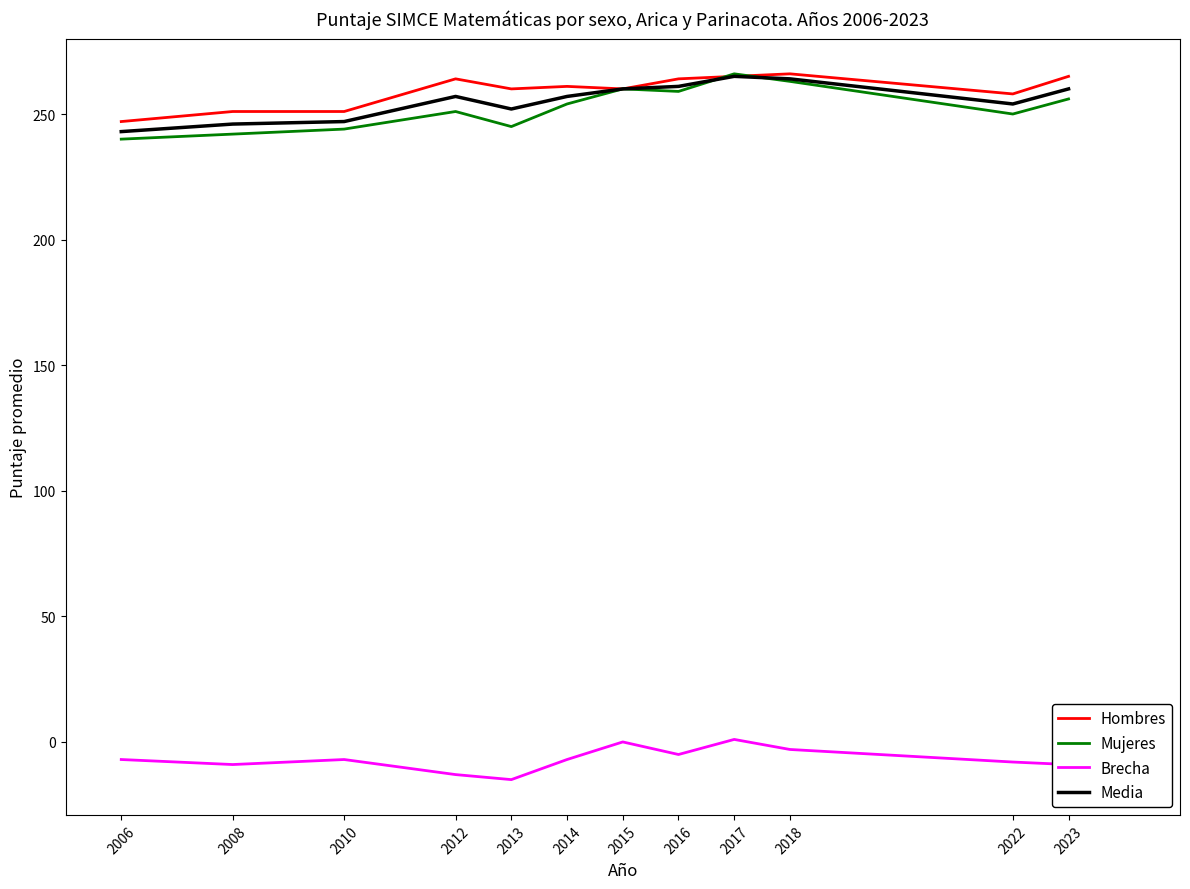

True or false: Brecha and Mujeres intersect in this chart.

False